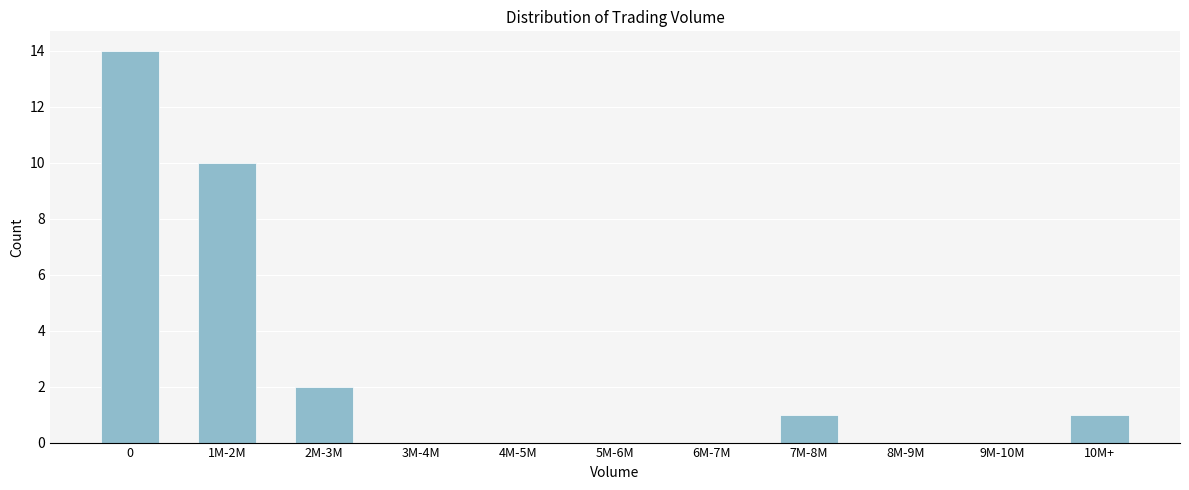

Reading right to left, list all the values displayed in this chart.

10M+=1	9M-10M=0	8M-9M=0	7M-8M=1	6M-7M=0	5M-6M=0	4M-5M=0	3M-4M=0	2M-3M=2	1M-2M=10	0=14